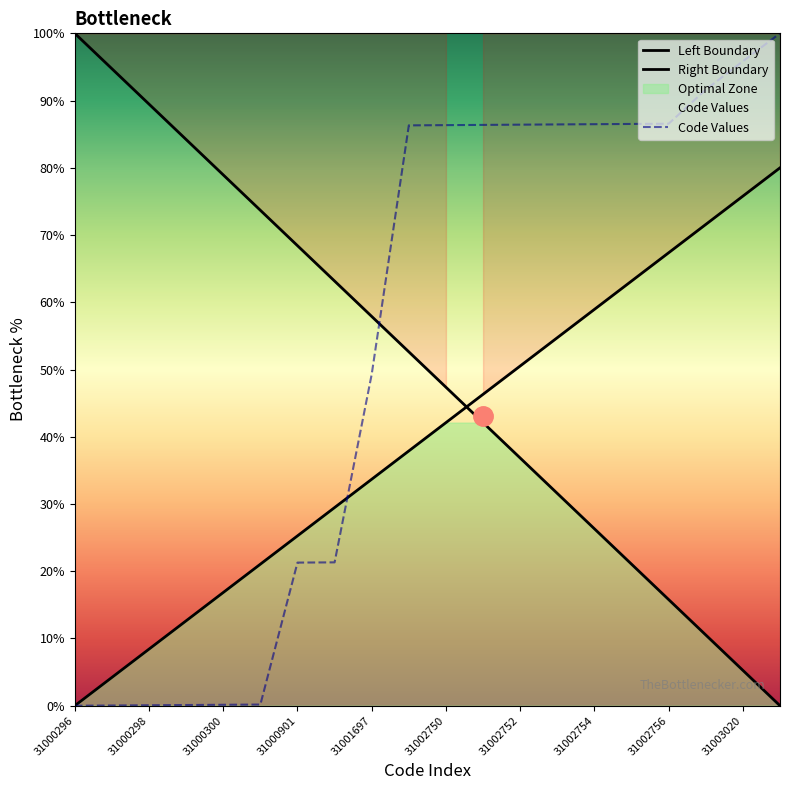

What is the change in value from 31000902 to 31002749?

+65.0